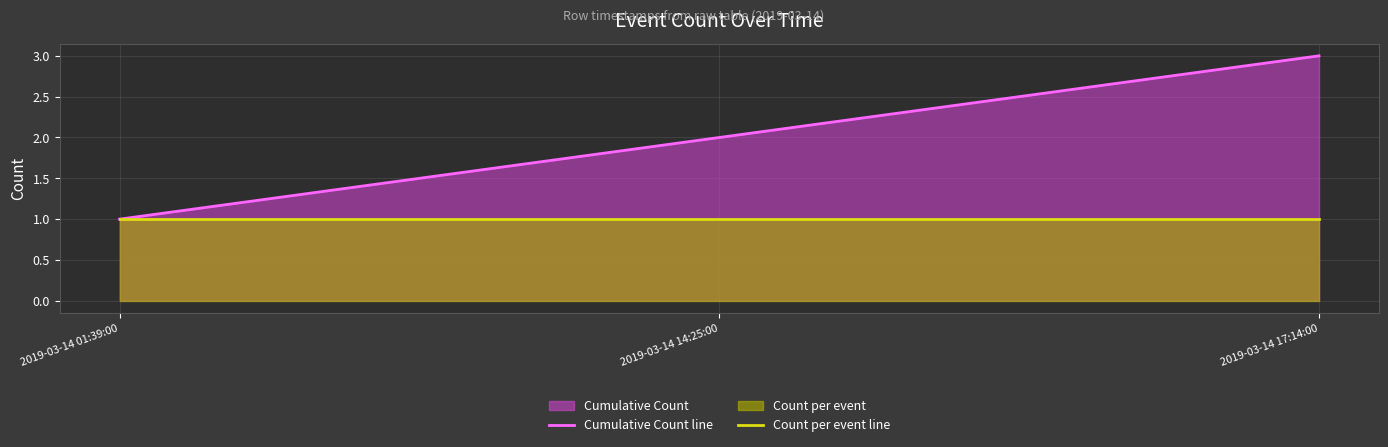

At how many categories does at least one series exceed 1?

2